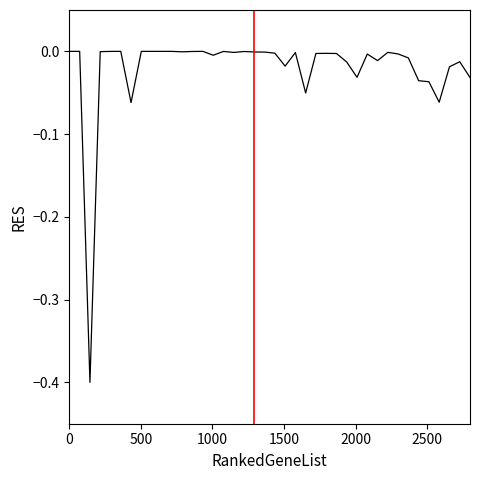

What is the smallest value displayed?

-0.4